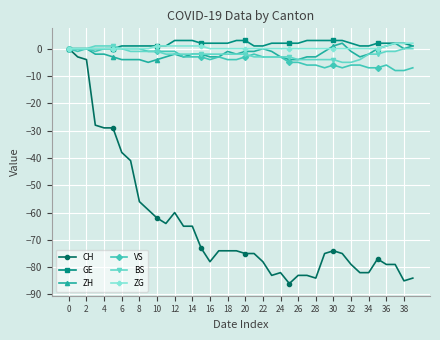

Which series has the widest spread of values?

CH